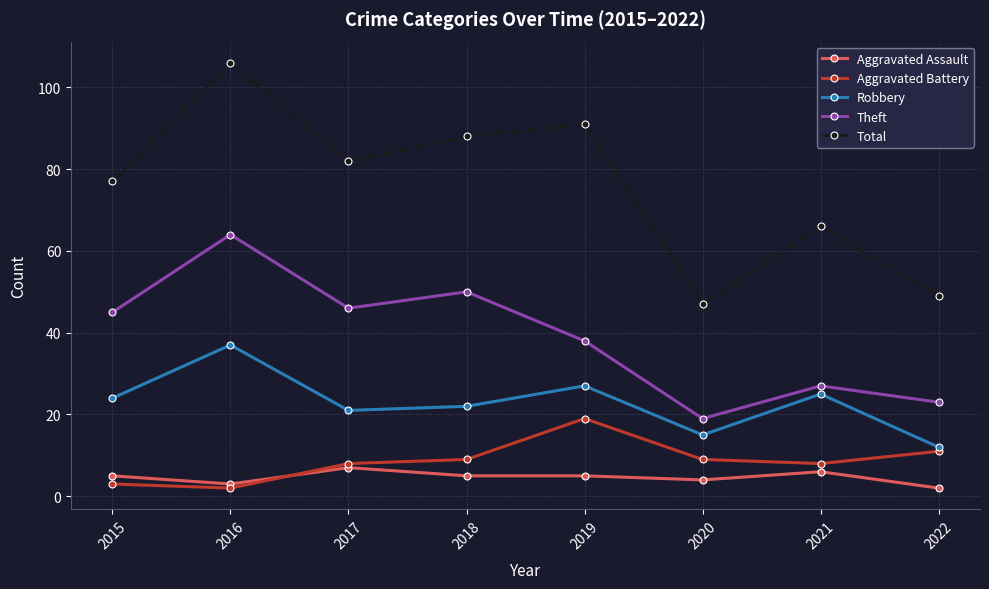

Reading right to left, extract all data points from this chart.

Aggravated Assault: 2	6	4	5	5	7	3	5
Aggravated Battery: 11	8	9	19	9	8	2	3
Robbery: 12	25	15	27	22	21	37	24
Theft: 23	27	19	38	50	46	64	45
Total: 49	66	47	91	88	82	106	77